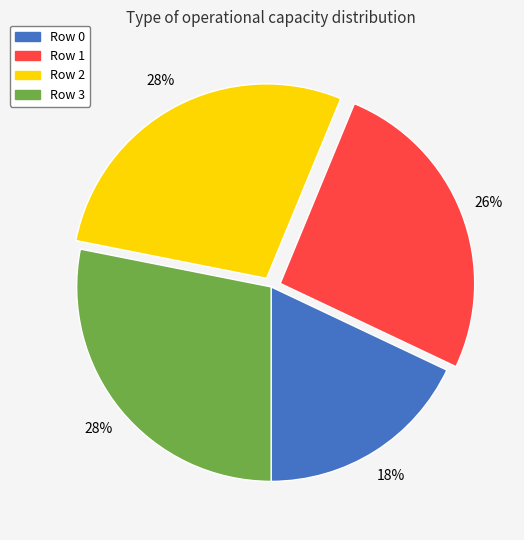

True or false: Row 3 accounts for 28% of the total.

True